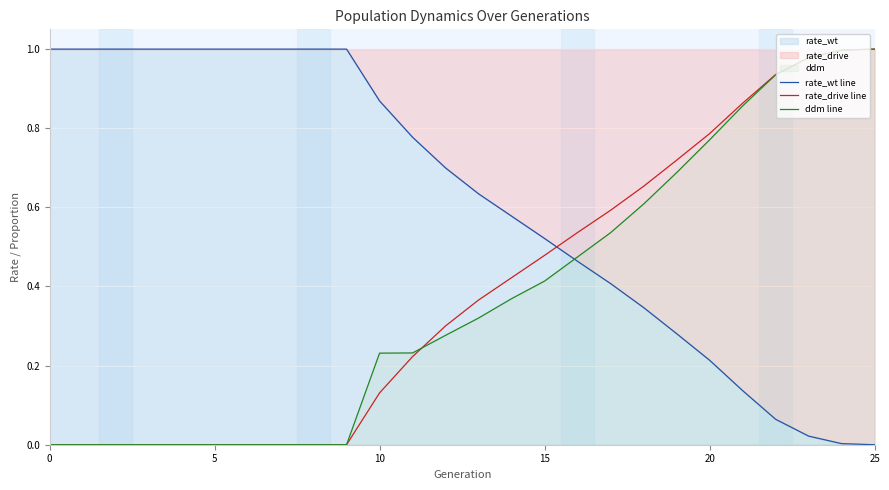

Rank the series by their maximum value, from highest to lowest.

rate_wt line, rate_drive line, ddm line